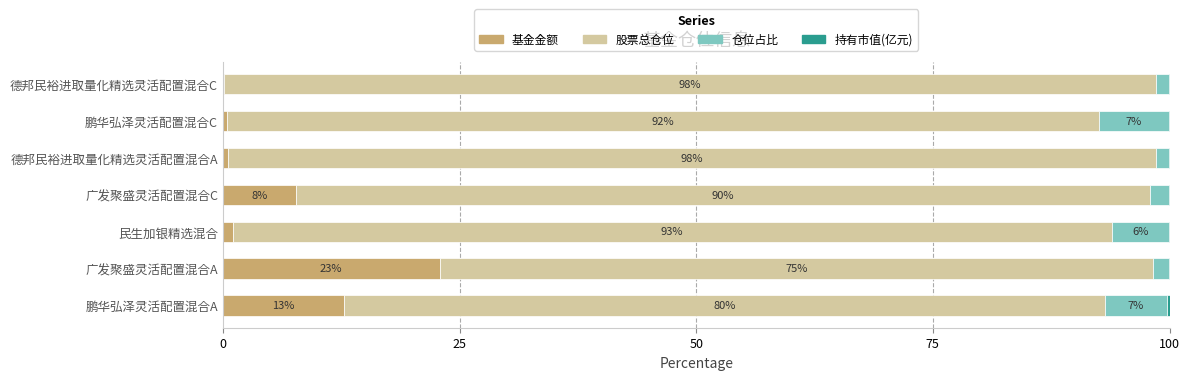

Is it true that 基金金额 equals 22.9 at 广发聚盛灵活配置混合A?

True